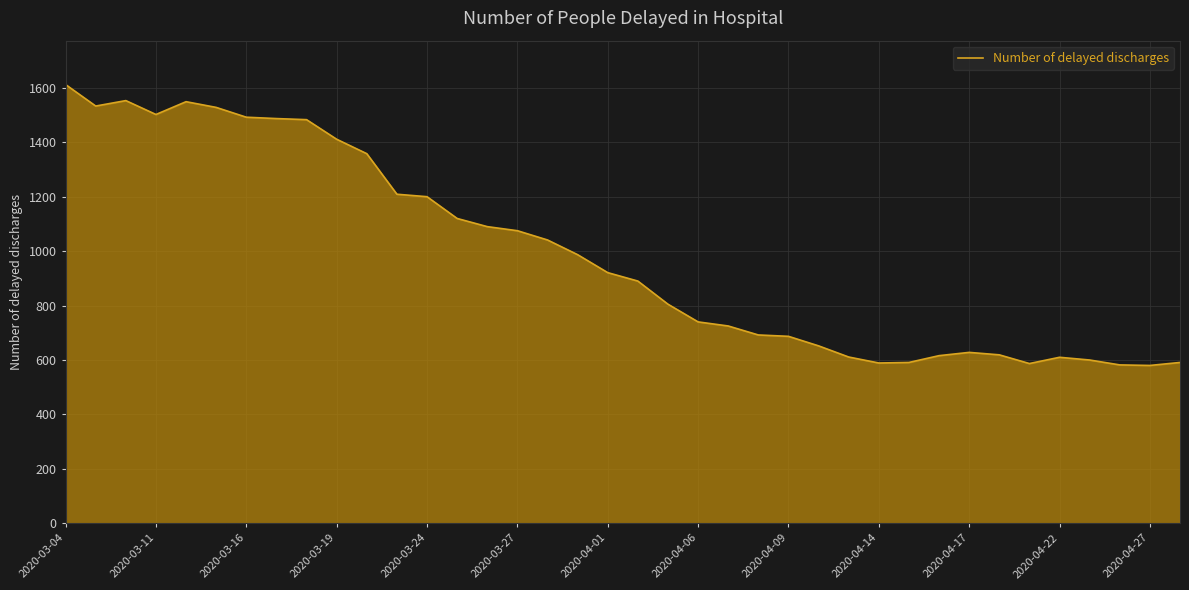

What is the maximum value shown in the chart?

1612